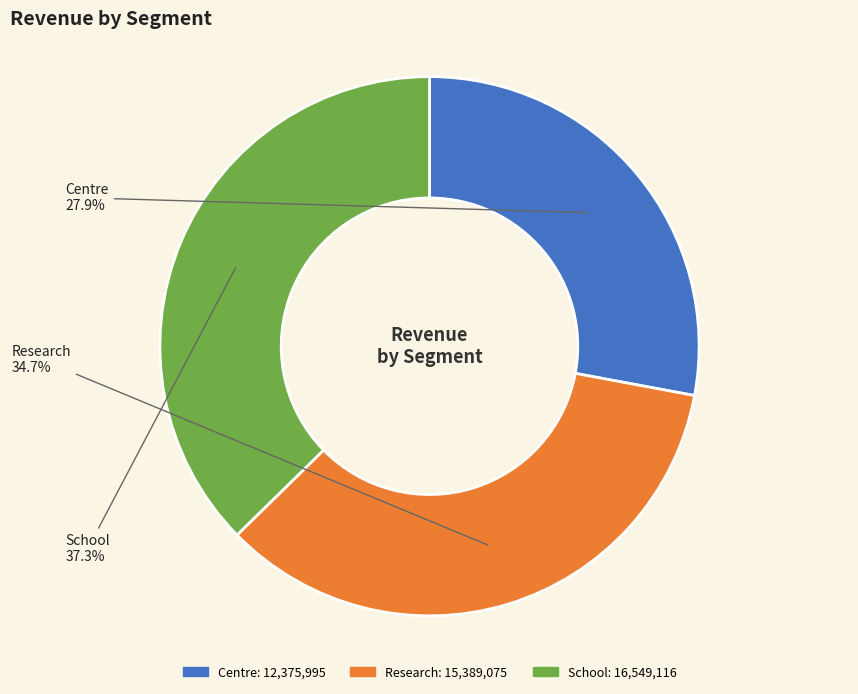

Does School represent more than half of the total?

No